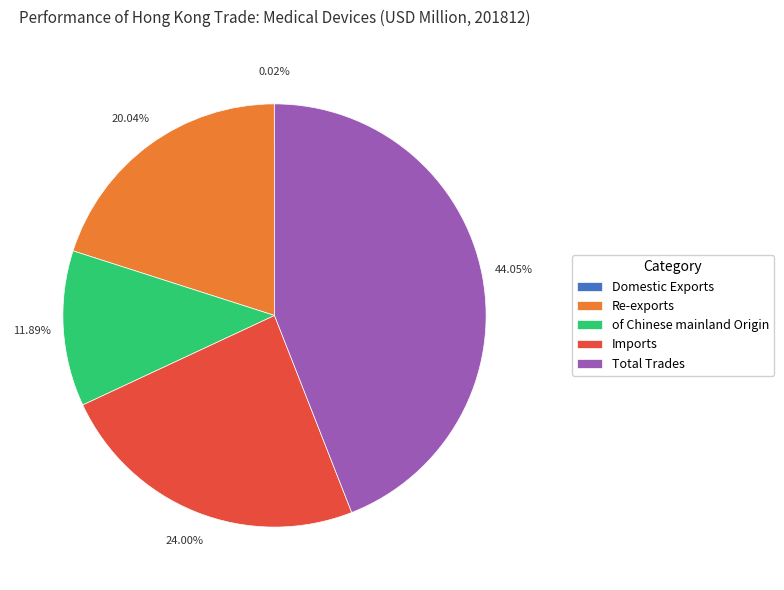

Which has a higher value, Re-exports or Imports?

Imports